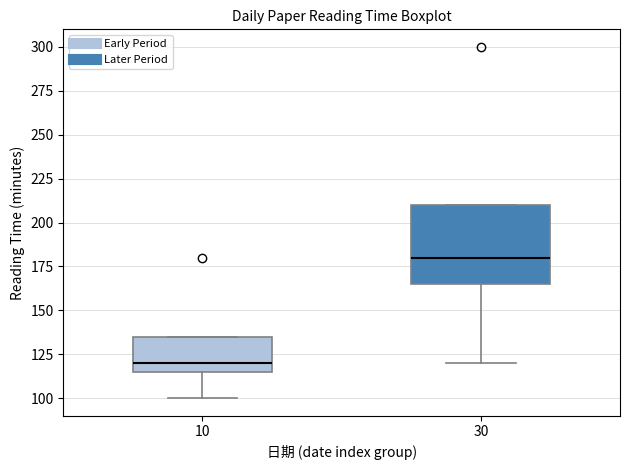

Which box's median line is the highest?

30